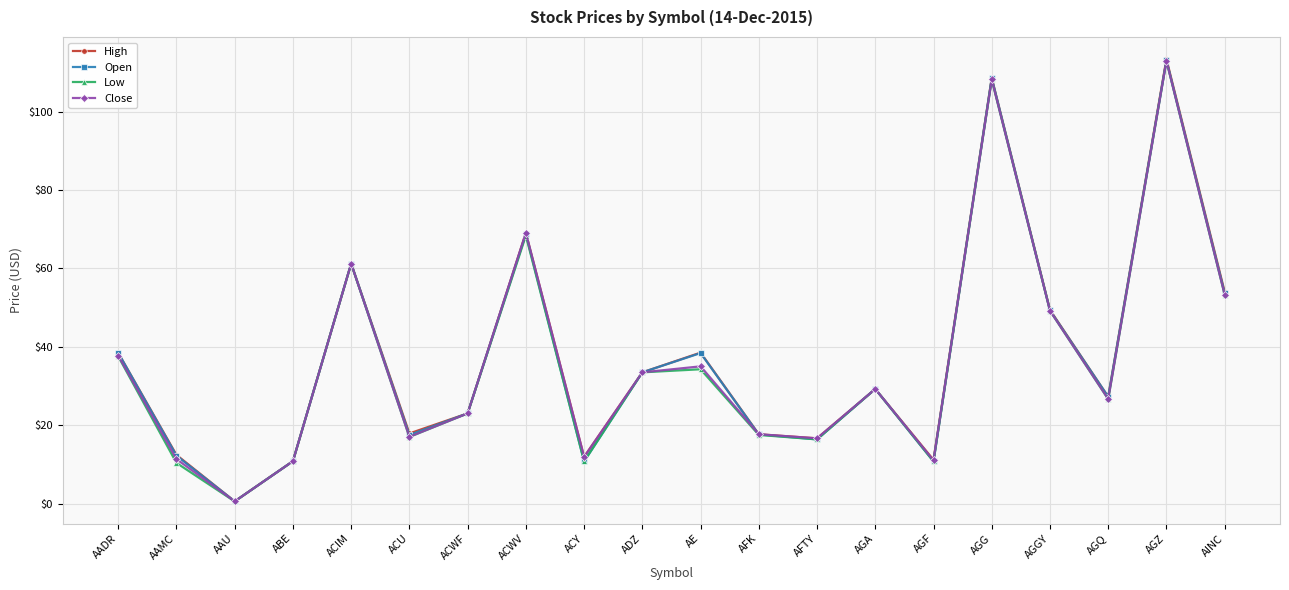

What is the sum of the Open values at ADZ and AAMC?

45.7